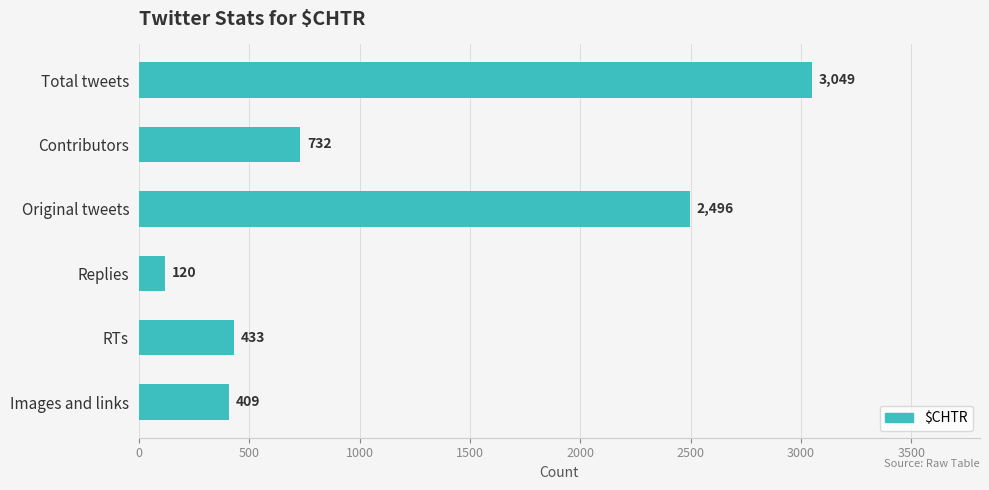

List the labels in order of value, smallest first.

Replies, Images and links, RTs, Contributors, Original tweets, Total tweets